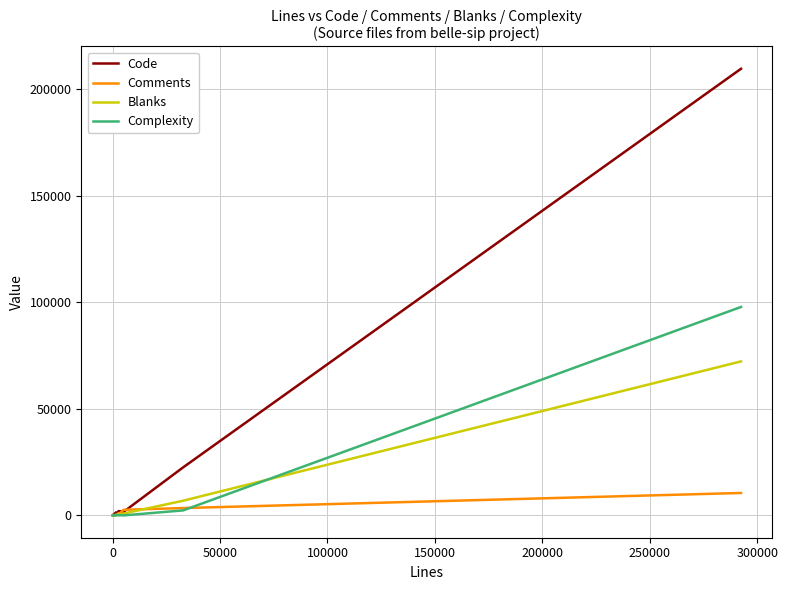

Which series has the largest total across all categories?

Code